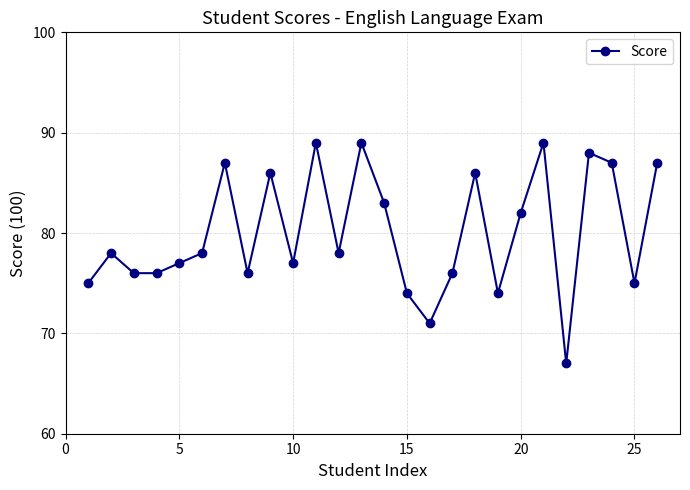

How many categories are shown in the chart?

26